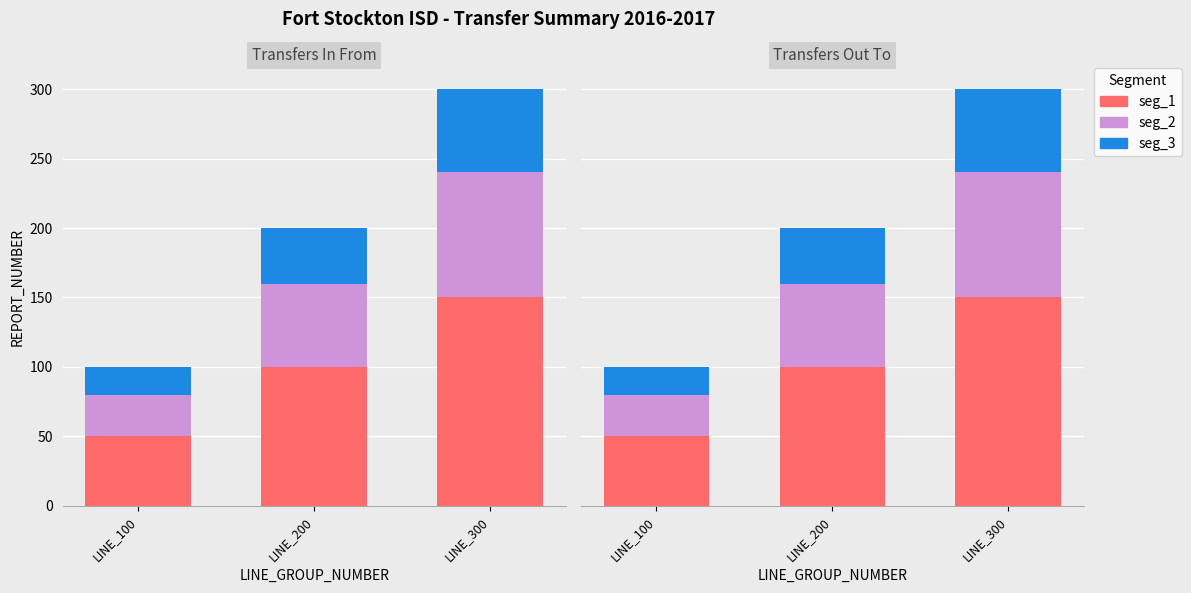

What value does the seg_2 series have at LINE_200, to the nearest 5?

60